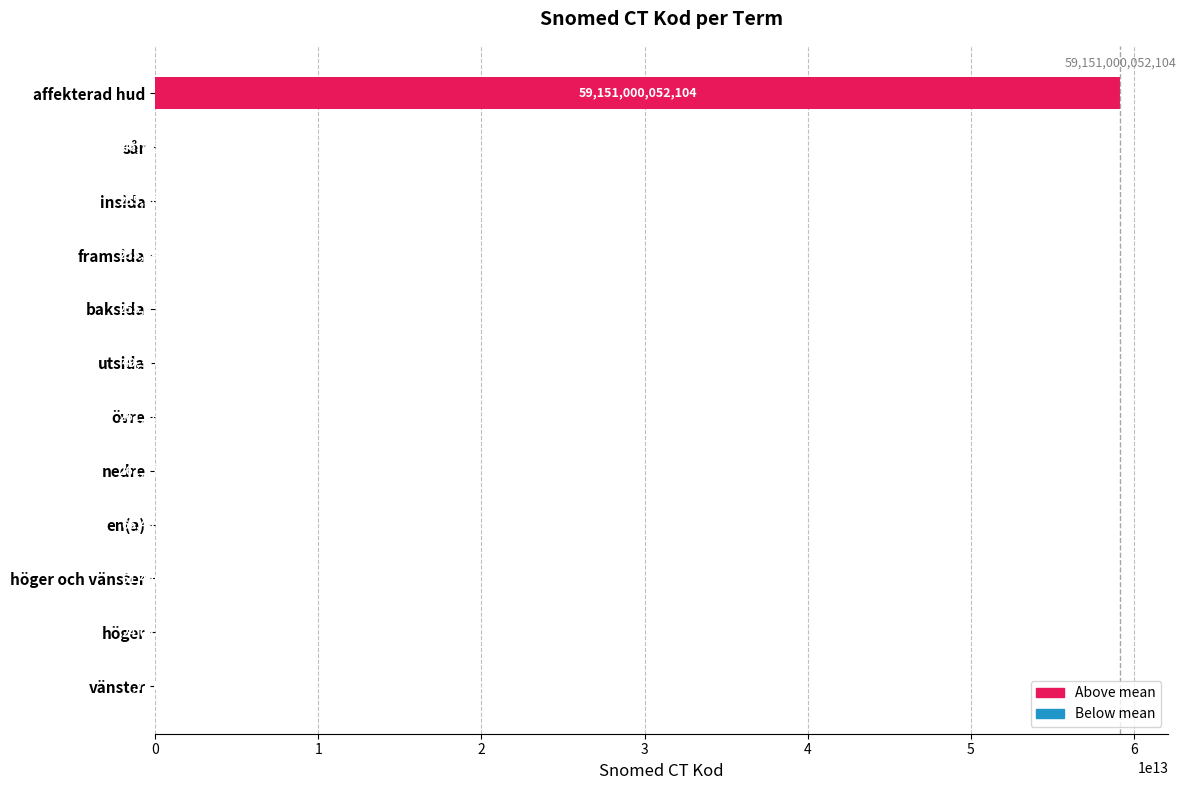

Which category has the highest value across all series?

affekterad hud